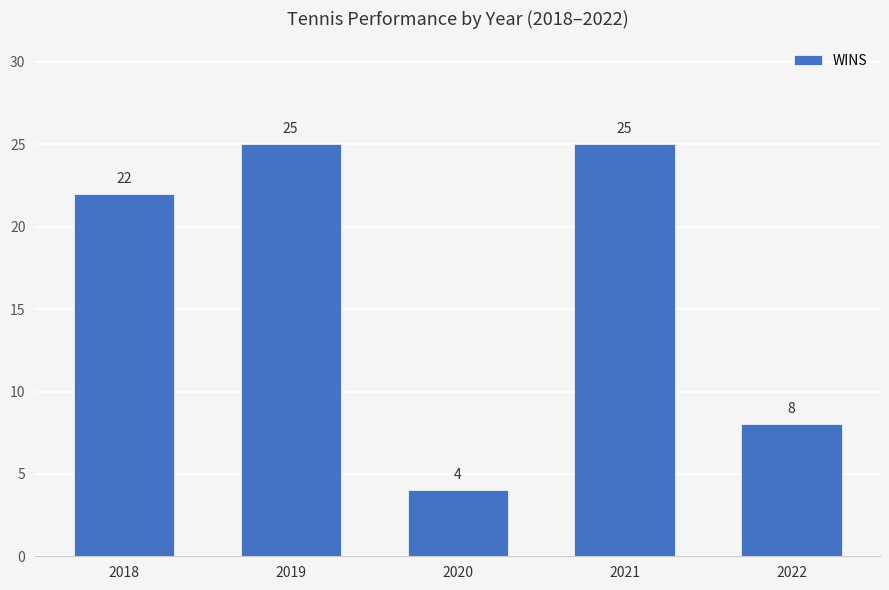

Which has a higher value, 2022 or 2020?

2022